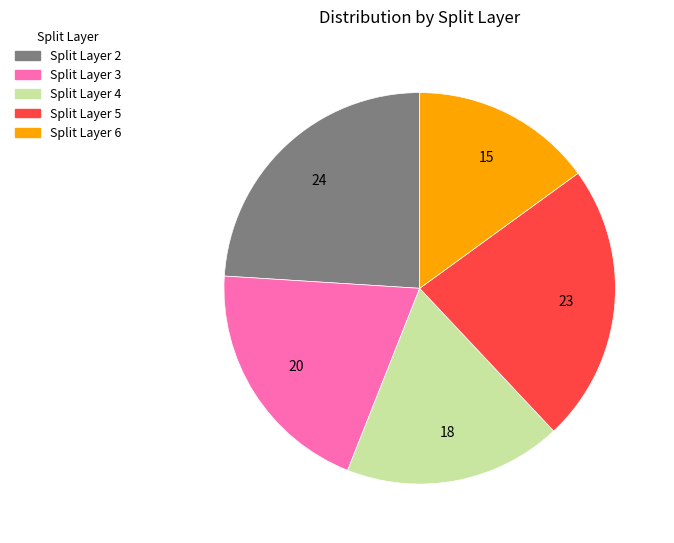

Does any single category account for the majority?

No